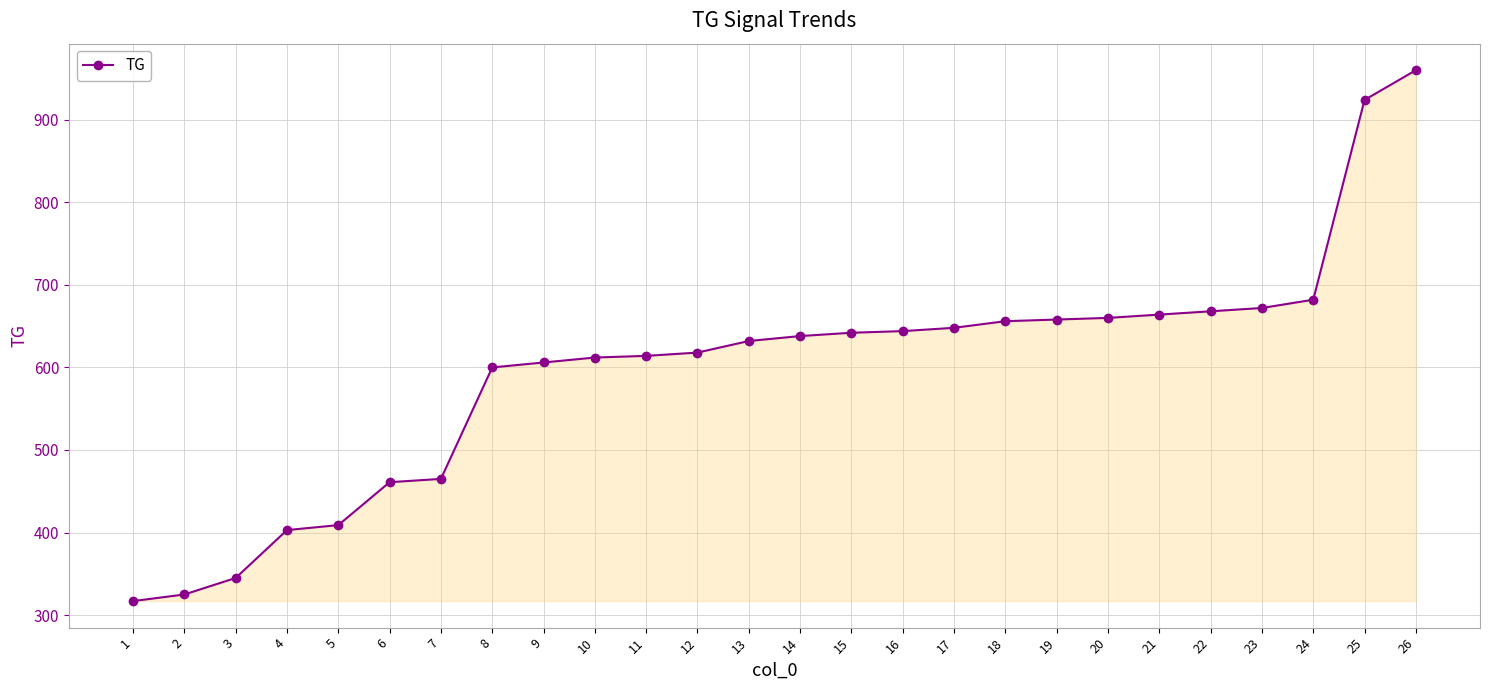

Between 7 and 19, which is larger?

19